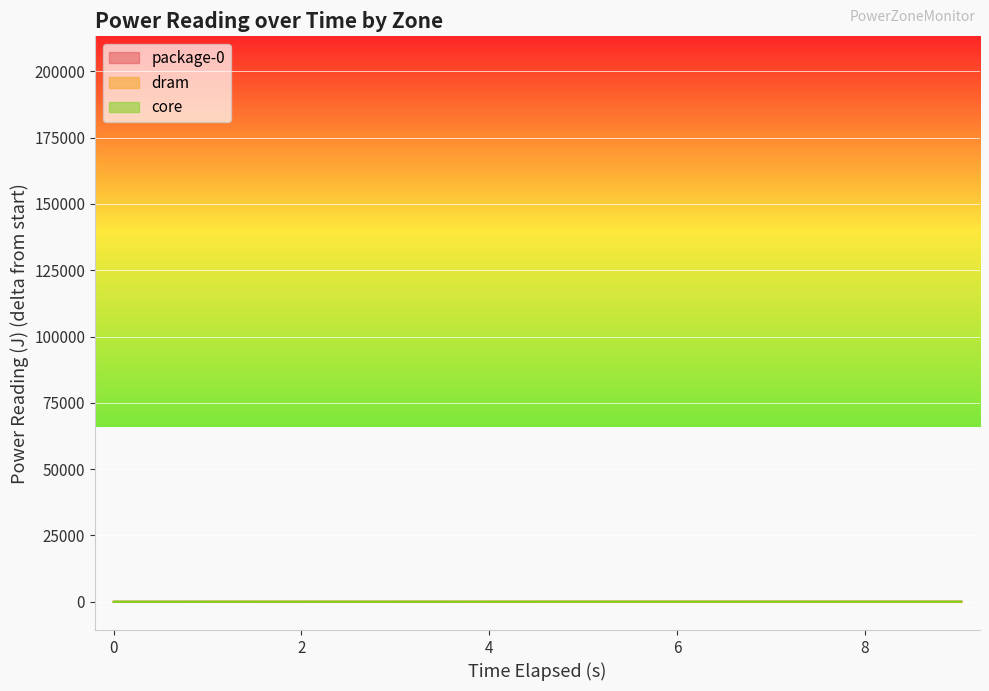

What is the label of the 10th point from the right?

0.001540529